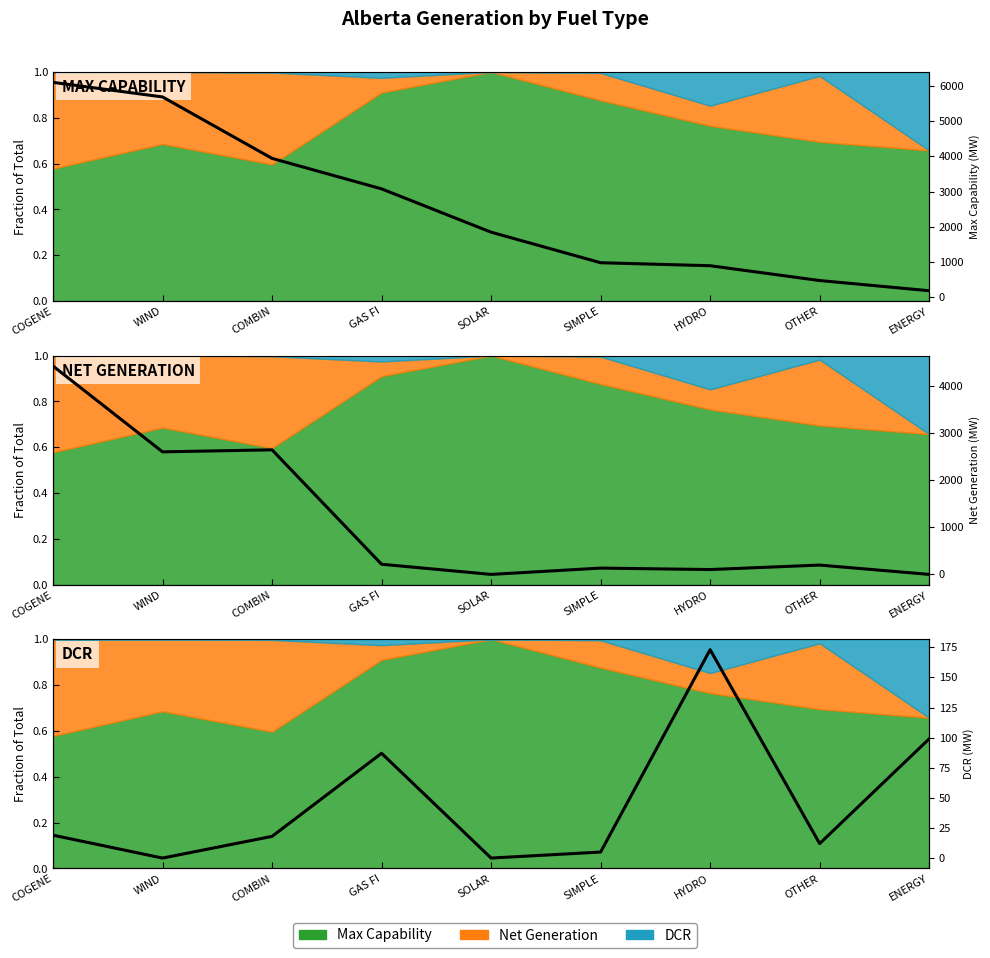

What is the difference between the maximum and minimum values in the Net Generation series?

4426